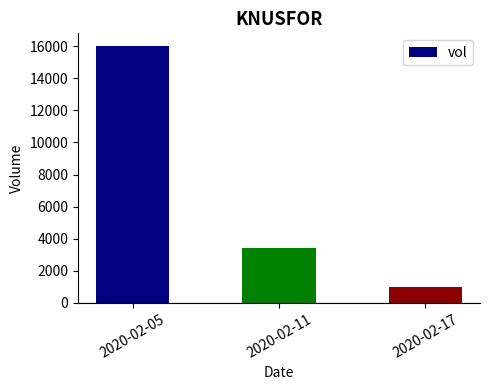

Which has a higher value, 2020-02-17 or 2020-02-05?

2020-02-05